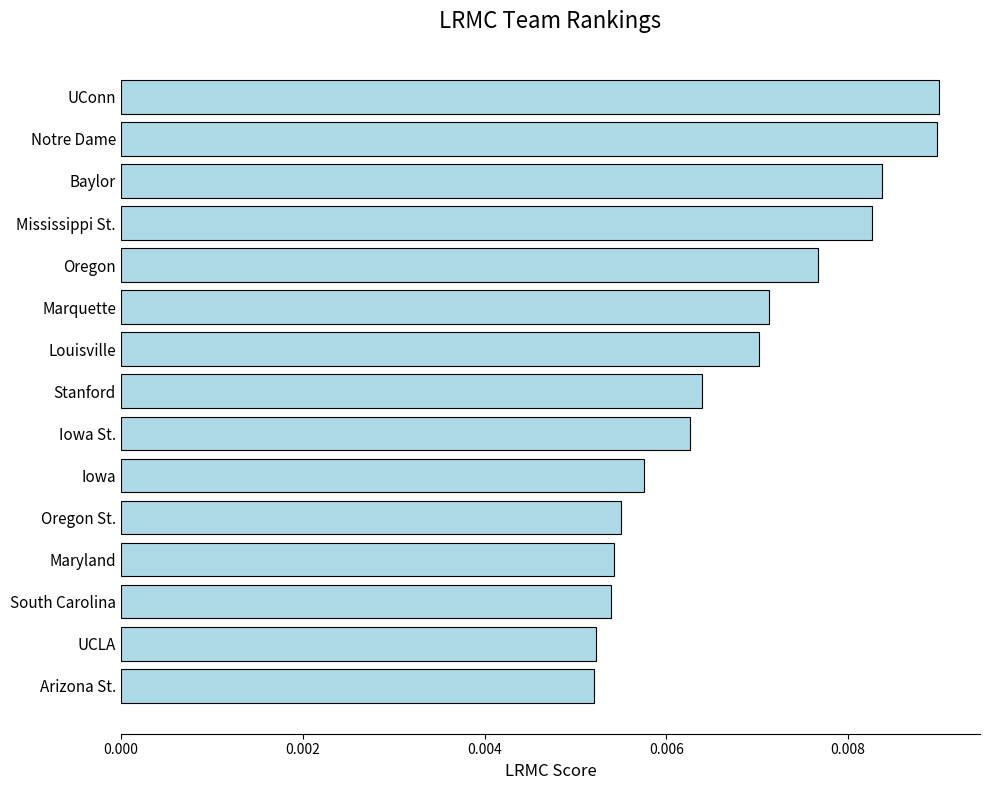

Which has a higher value, Notre Dame or Stanford?

Notre Dame